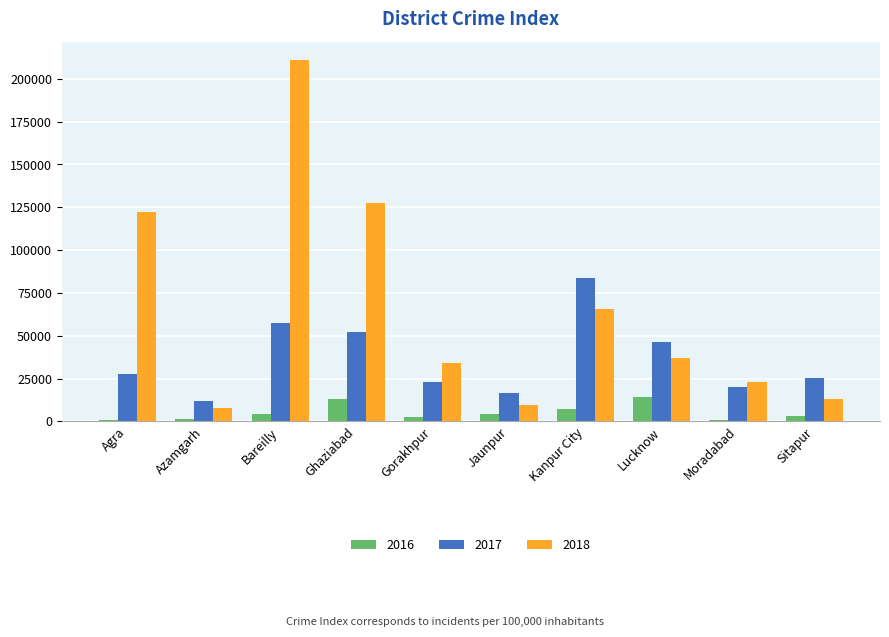

How many data points does each series have?

10